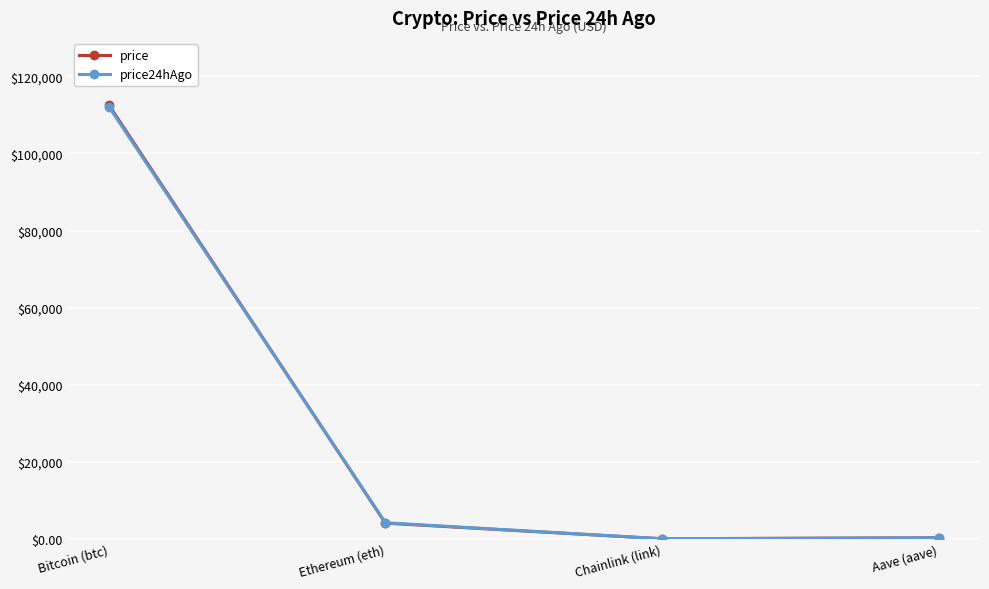

At which category does price24hAgo reach its first local valley?

Chainlink (link)